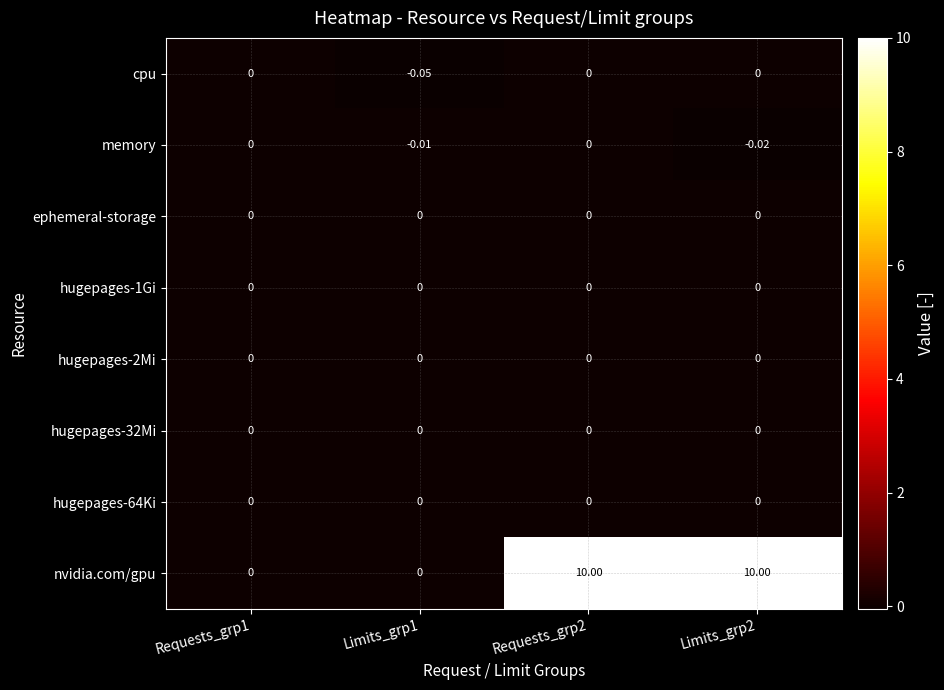

What is the maximum value shown in the chart?

10.0